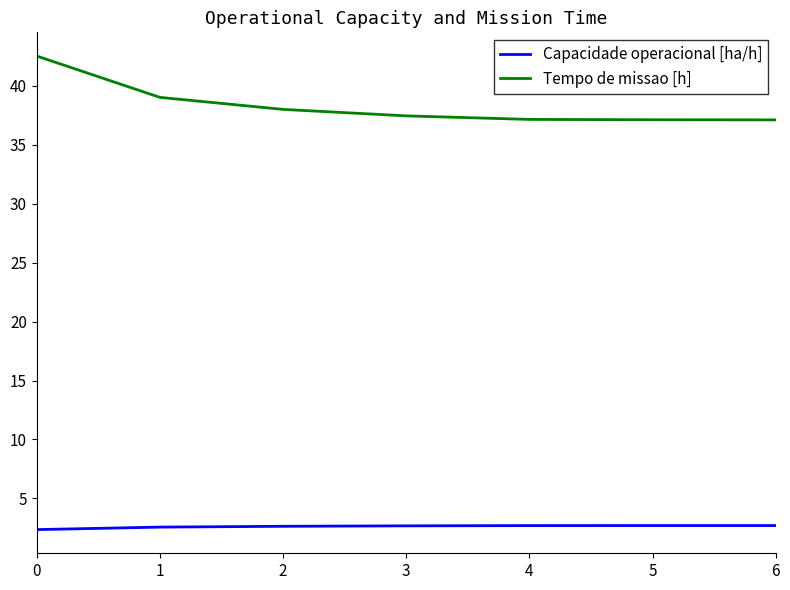

True or false: Capacidade operacional [ha/h] and Tempo de missao [h] cross at least once.

False